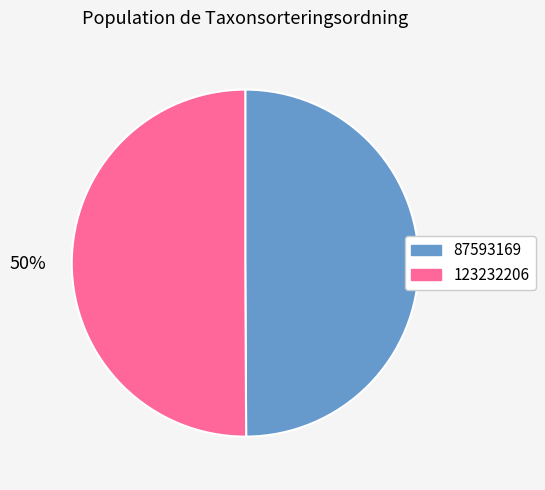

To the nearest percent, what is the average slice percentage?

50%